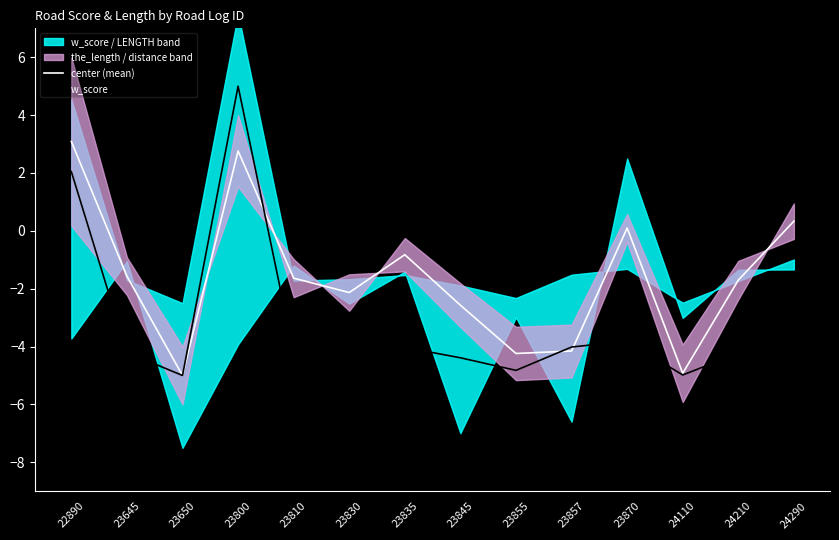

What is the value of the center (mean) point at the 3rd from the left?

-5.0